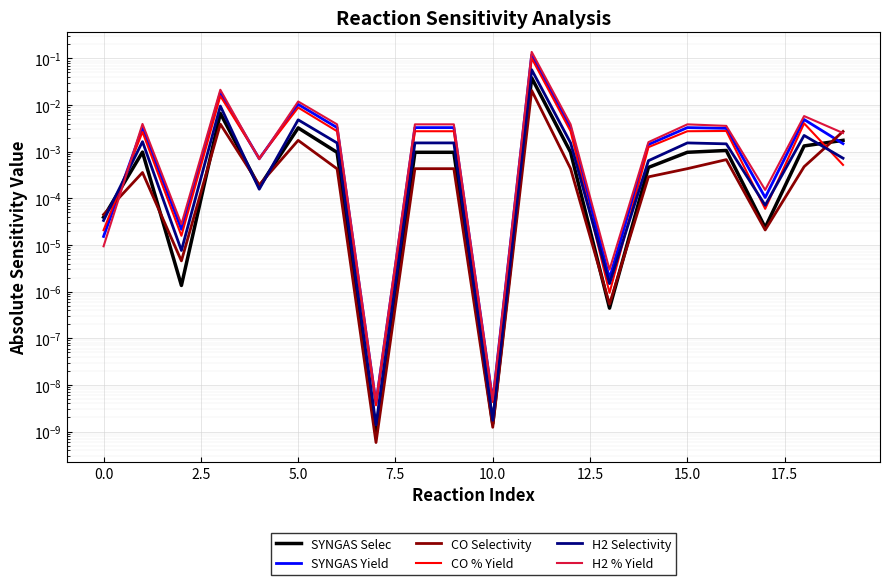

True or false: SYNGAS Selec and CO % Yield cross at least once.

True